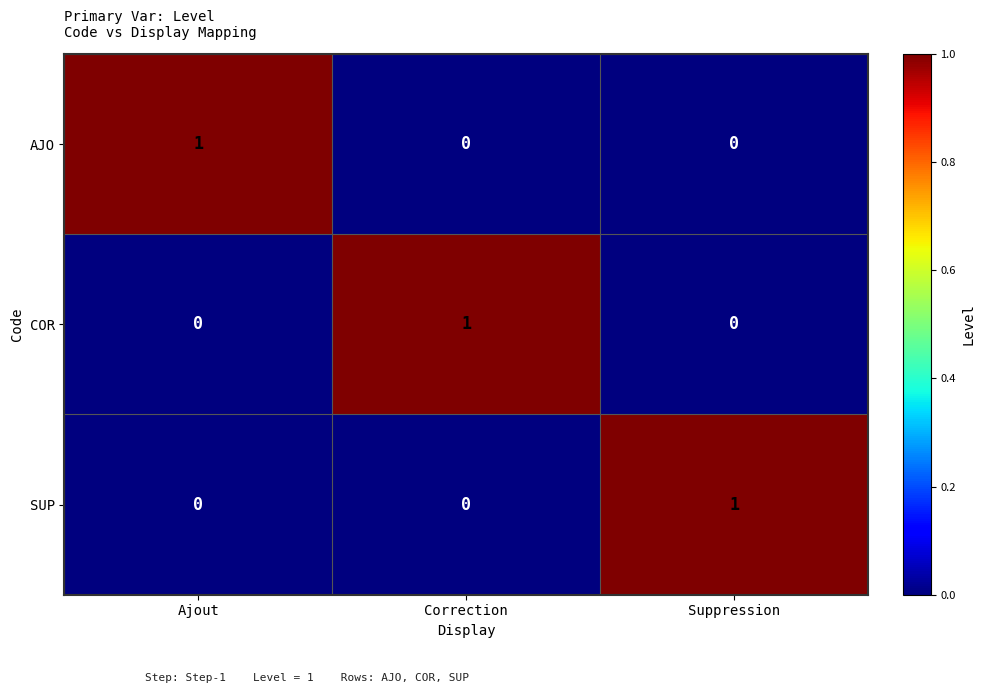

What is the spread (max minus min) of values at Suppression?

1